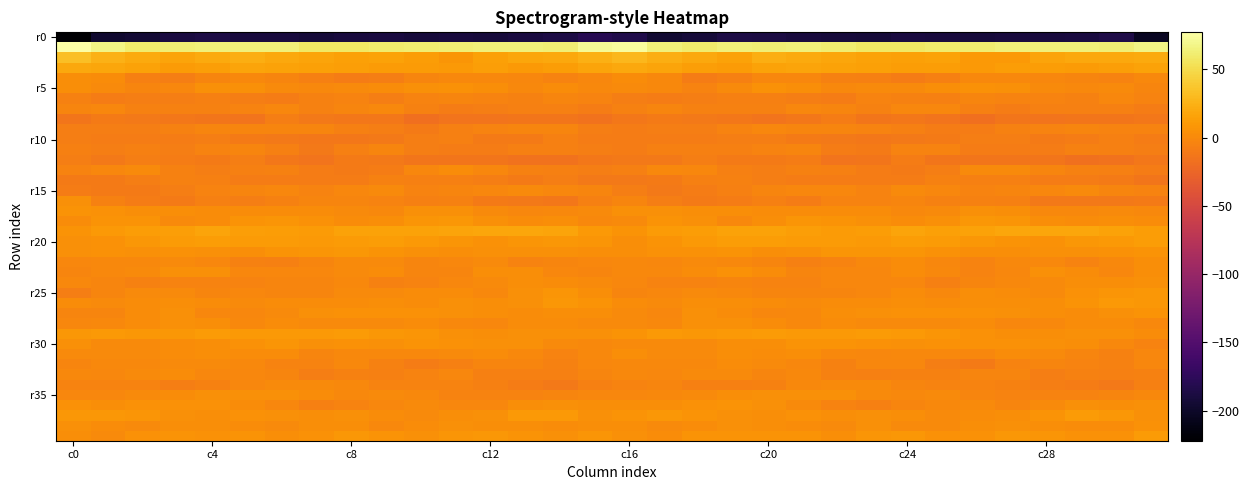

At which category does the chart reach its peak across all series?

c0